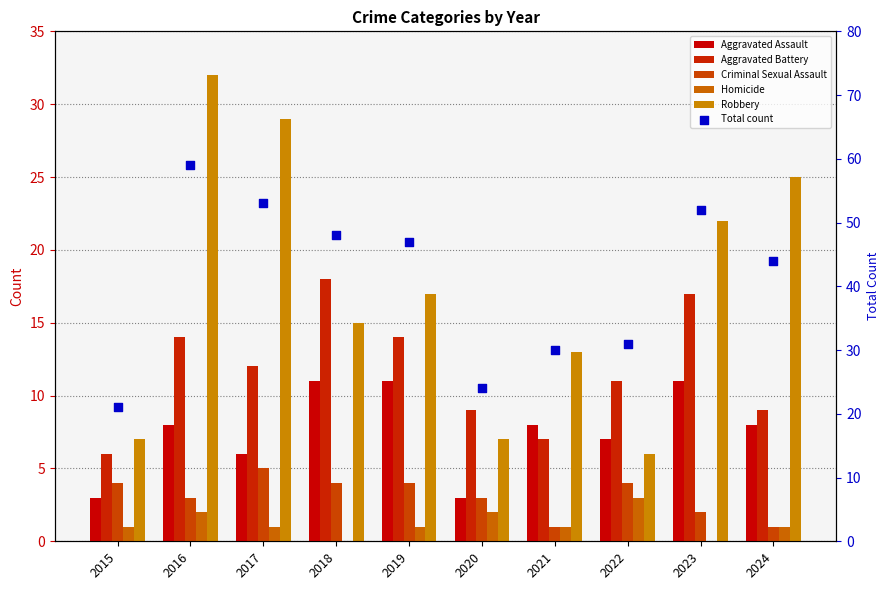

Which series has the largest Y range (max minus min)?

Total count